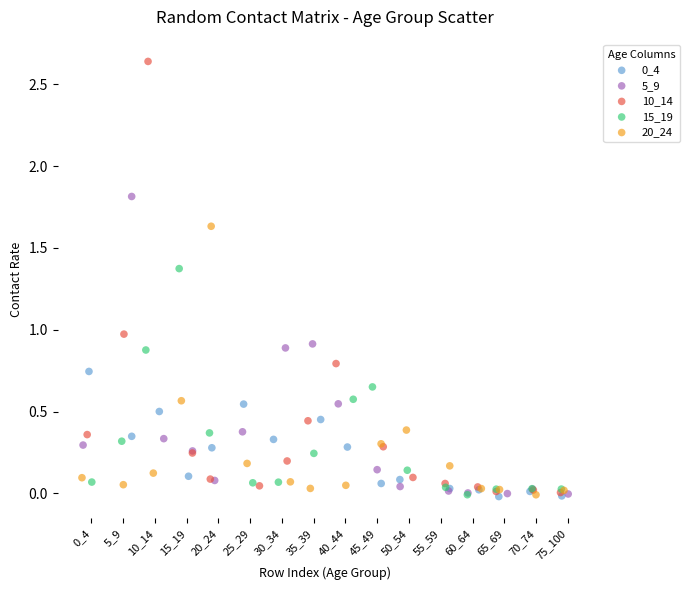

Which series has the widest spread of Y values?

10_14